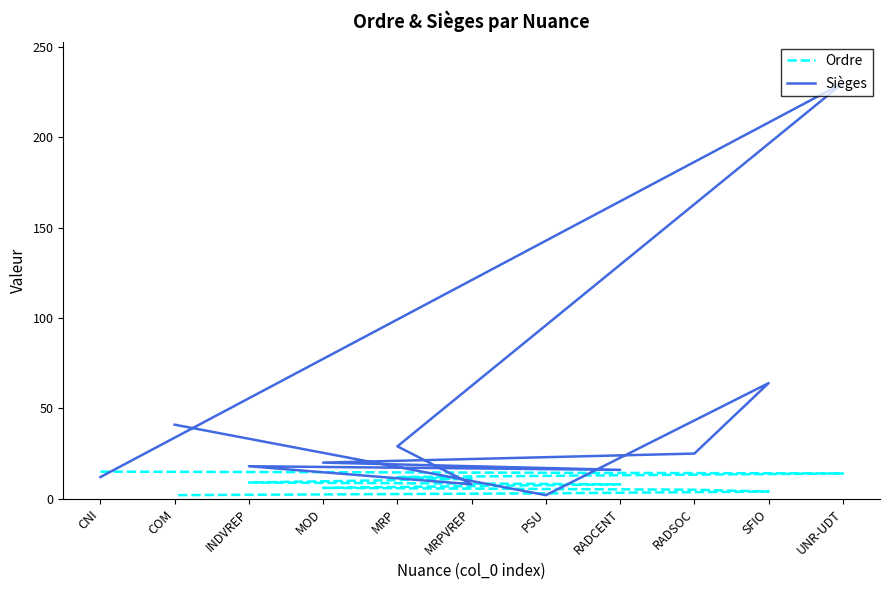

Which label corresponds to the largest value in the chart?

UNR-UDT